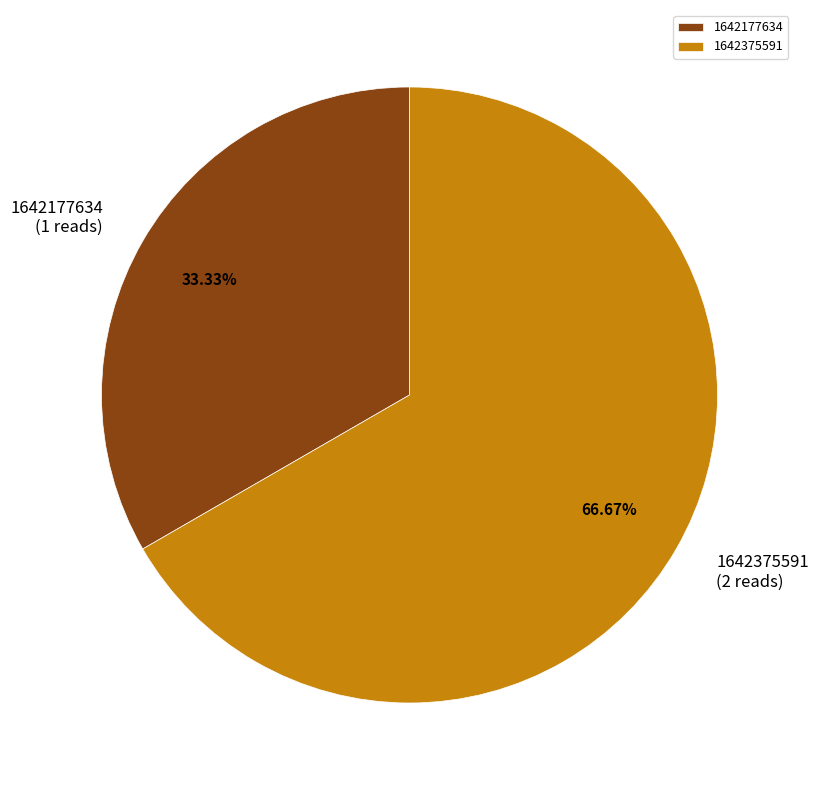

Which has a higher value, 1642177634 or 1642375591?

1642375591